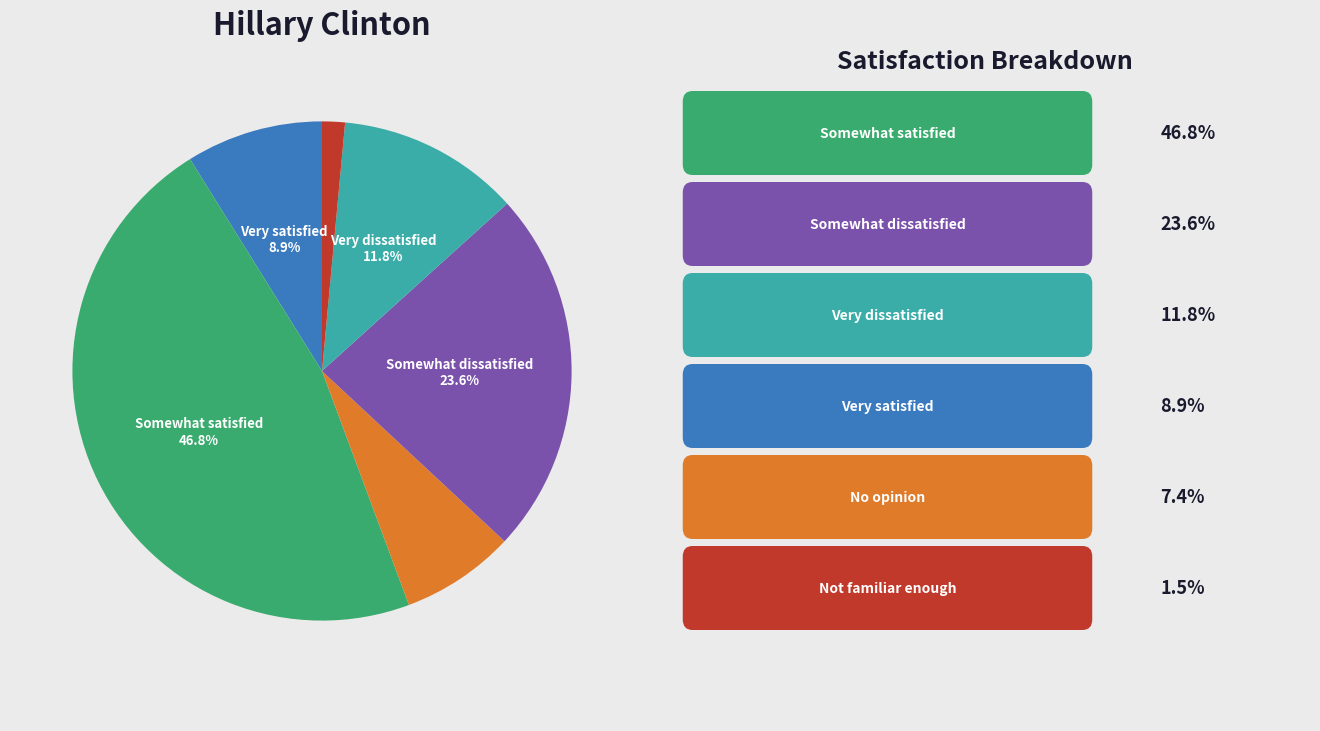

Is there a majority slice in this chart?

No